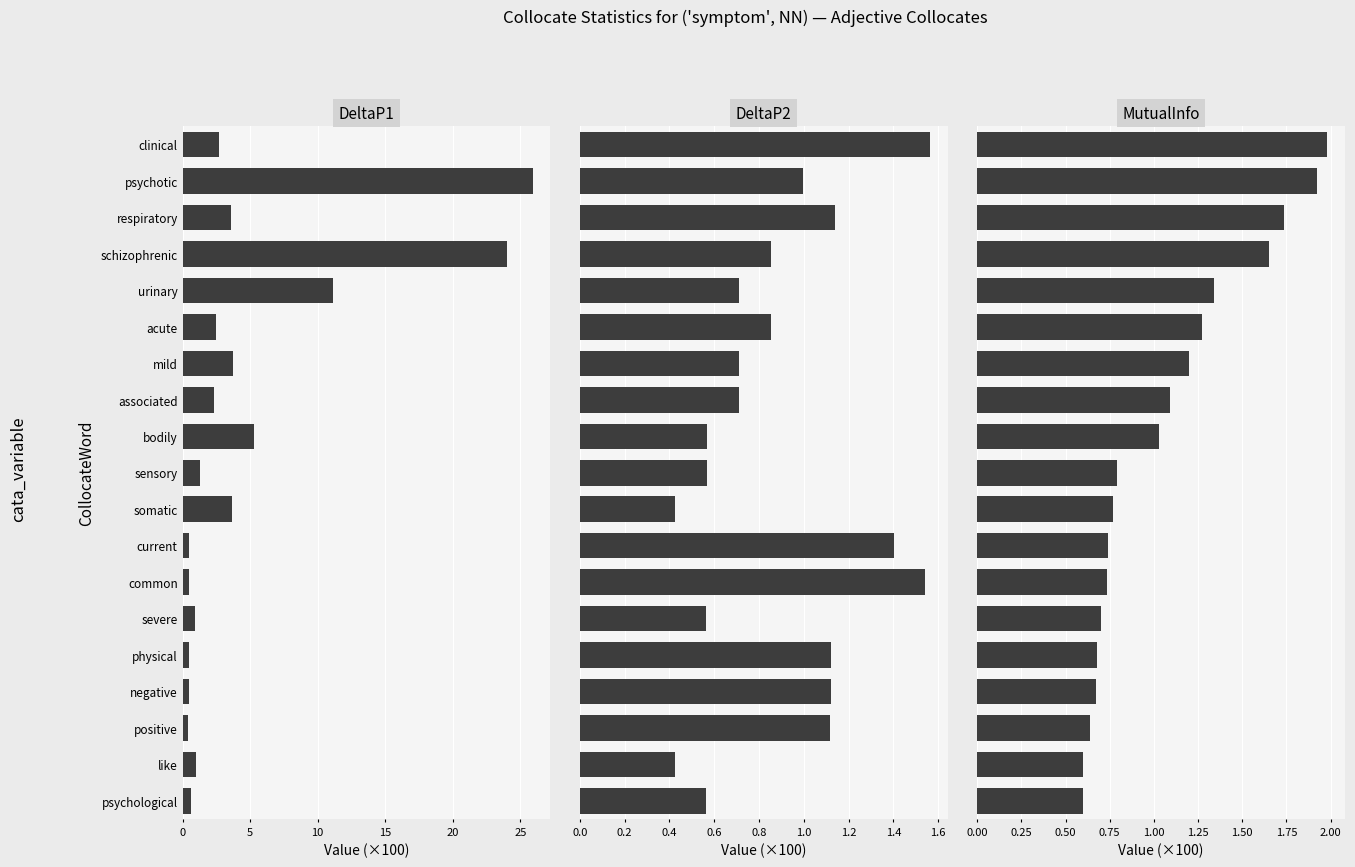

Reading left to right, extract all data points from this chart.

DeltaP1: 2.7	25.9	3.6	24.0	11.1	2.5	3.8	2.3	5.3	1.3	3.7	0.5	0.5	0.9	0.5	0.5	0.4	1.0	0.6
DeltaP2: 1.6	1.0	1.1	0.9	0.7	0.9	0.7	0.7	0.6	0.6	0.4	1.4	1.5	0.6	1.1	1.1	1.1	0.4	0.6
MutualInfo: 2.0	1.9	1.7	1.7	1.3	1.3	1.2	1.1	1.0	0.8	0.8	0.7	0.7	0.7	0.7	0.7	0.6	0.6	0.6